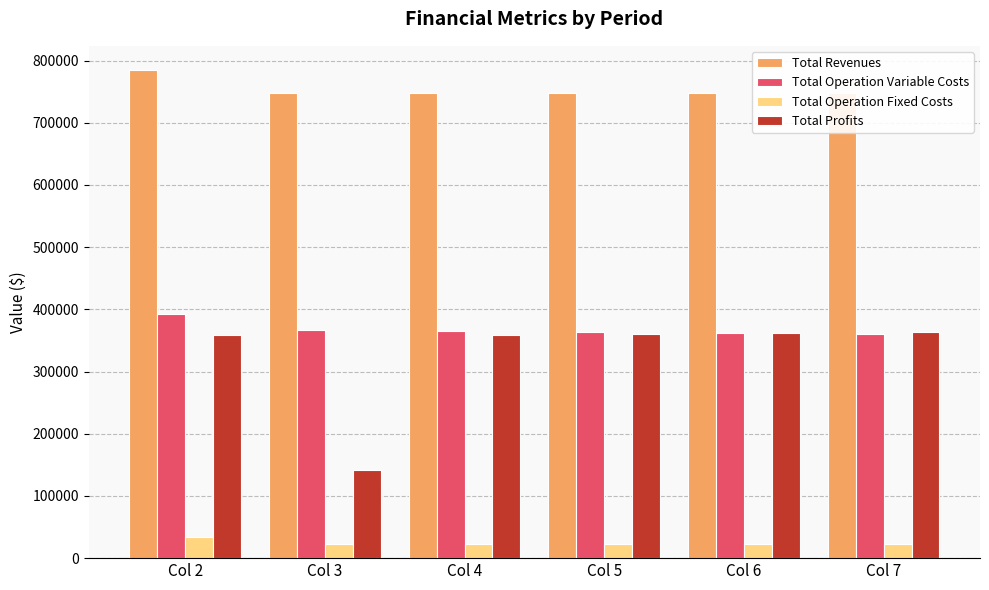

What is the total value across all series at Col 3?

1278418.4